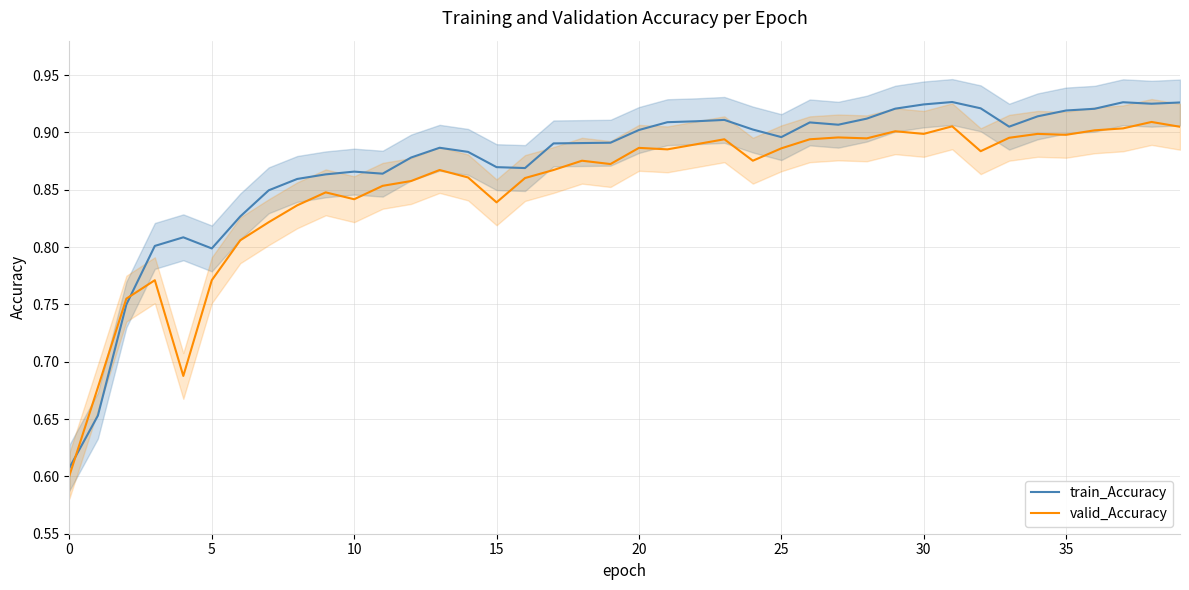

Which series ends up on top after the final intersection of valid_Accuracy and train_Accuracy?

train_Accuracy